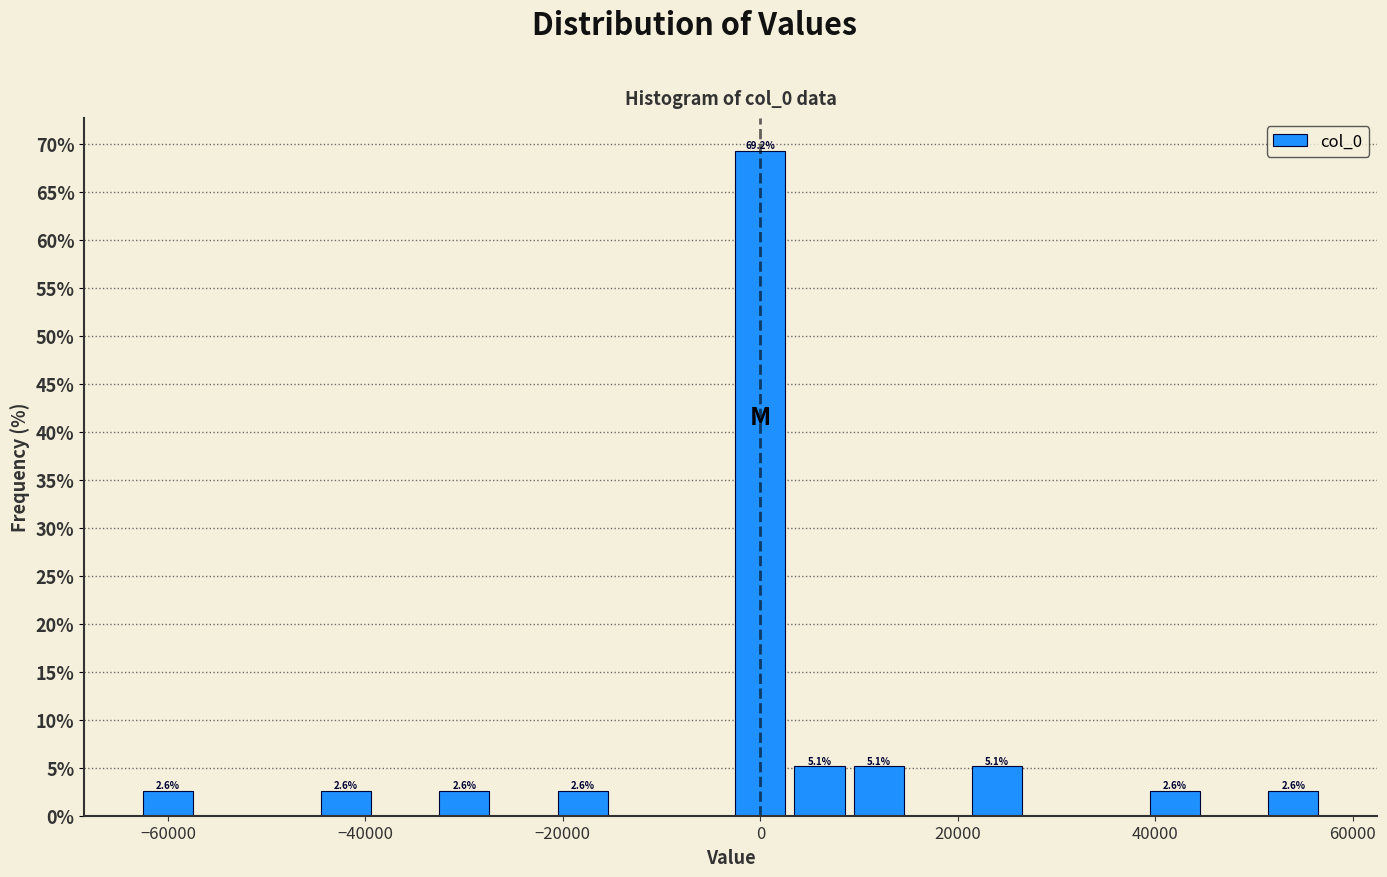

Around what value on the x-axis is the tallest bar? Give the approximate position of its centre, as read against the axis.

0